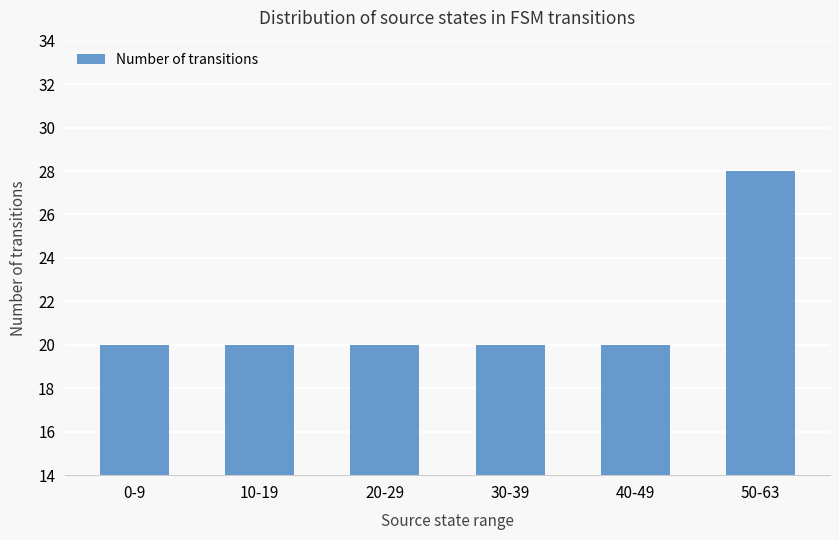

What is the minimum value shown in the chart?

20